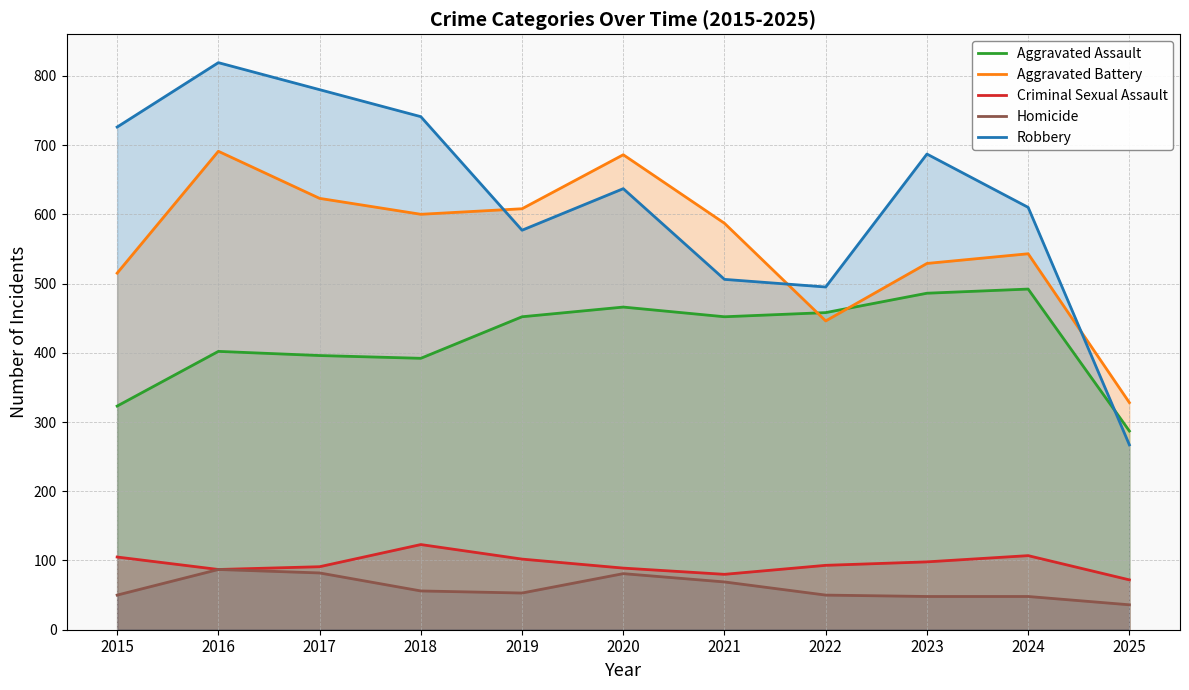

What is the average value of the Criminal Sexual Assault series?

95